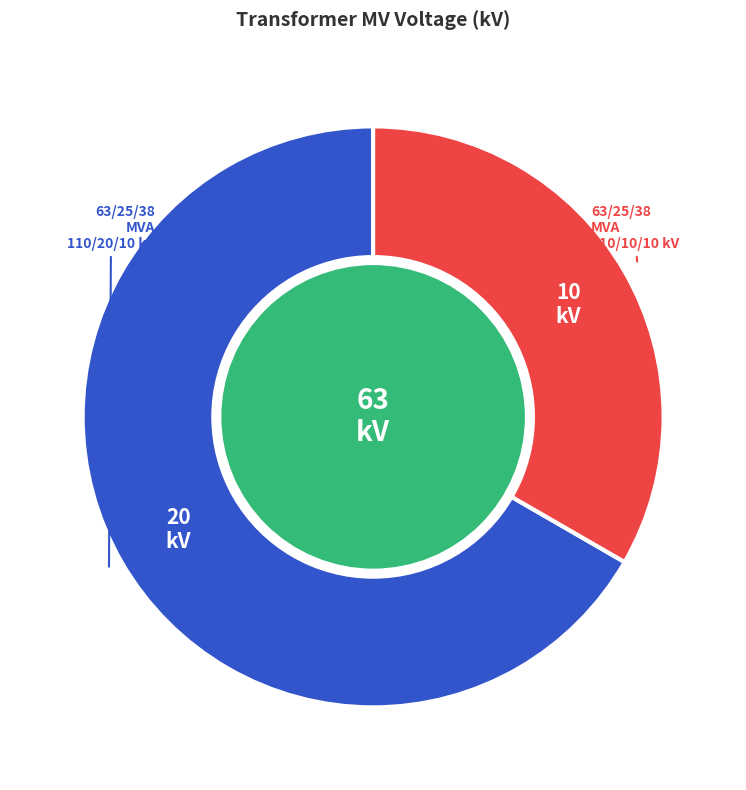

Is there a majority slice in this chart?

Yes